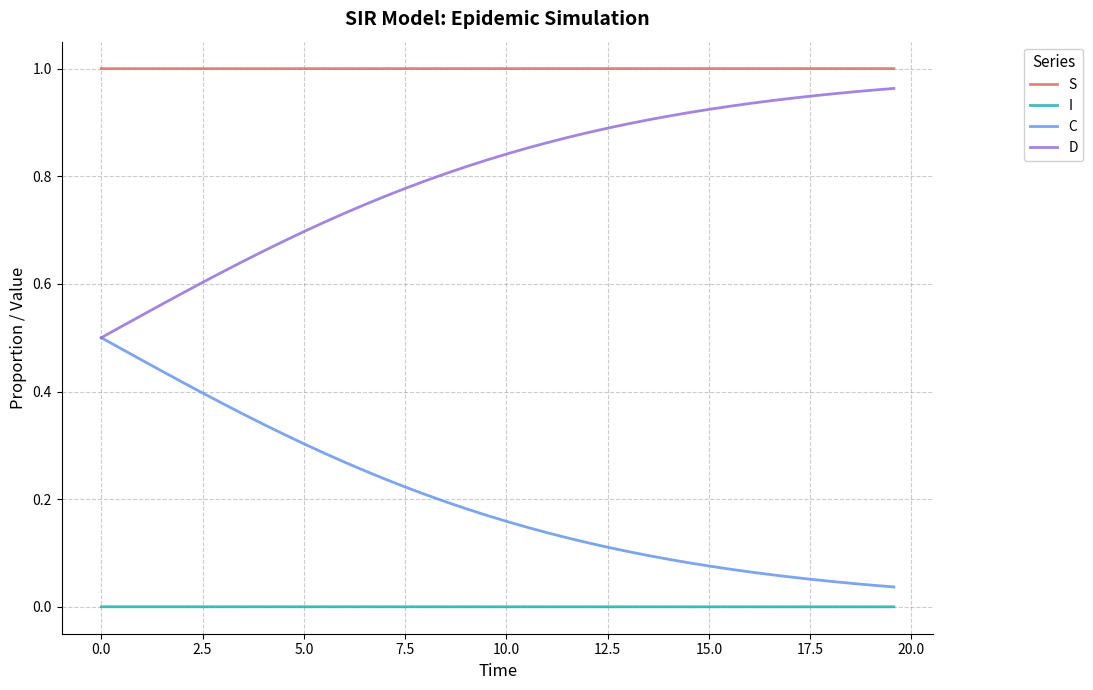

True or false: D and I cross at least once.

False